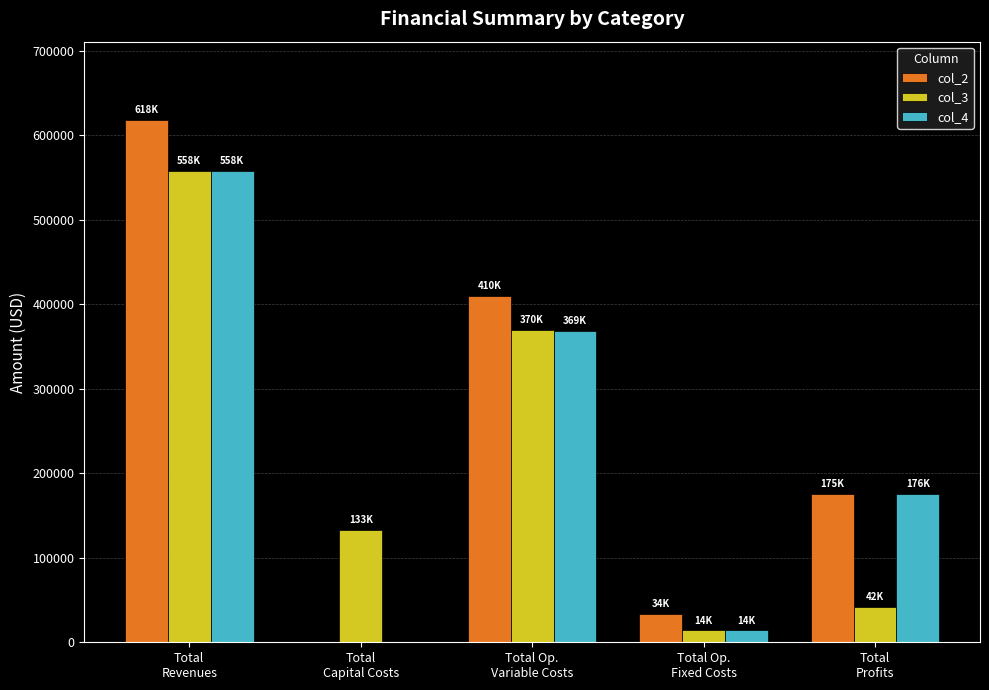

What is the highest value of the col_4 series?

558493.4